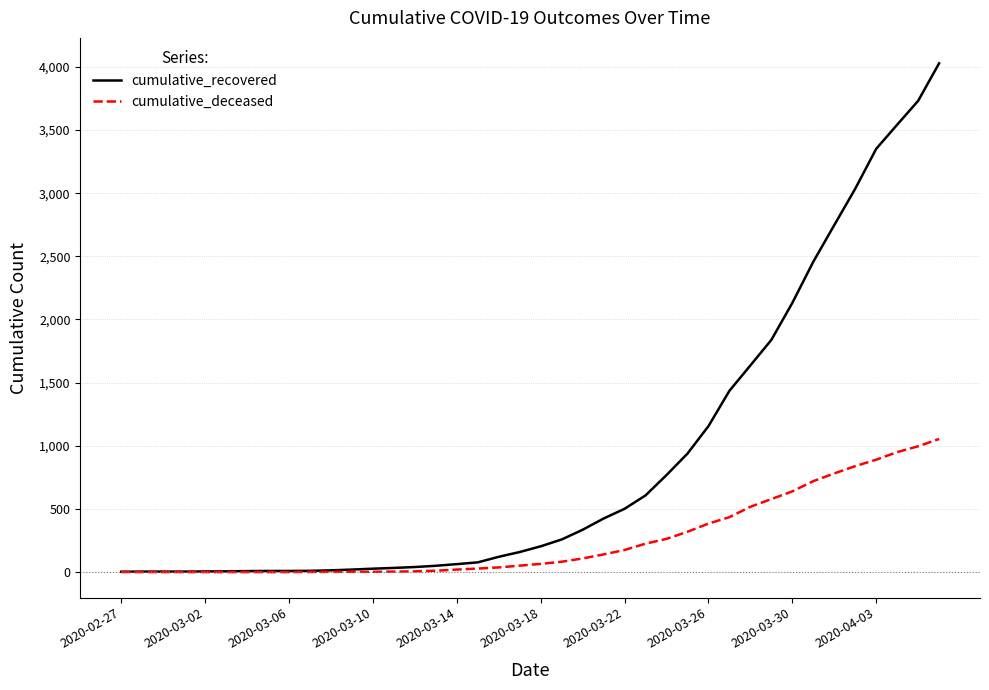

Rank the series by their average value, from lowest to highest.

cumulative_deceased, cumulative_recovered